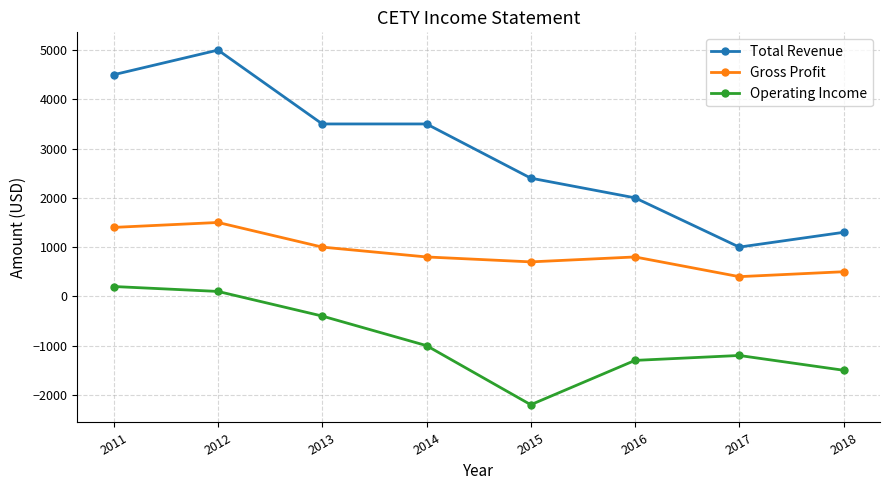

Reading left to right, extract all data points from this chart.

Total Revenue: 4500	5000	3500	3500	2400	2000	1000	1300
Gross Profit: 1400	1500	1000	800	700	800	400	500
Operating Income: 200	100	-400	-1000	-2200	-1300	-1200	-1500